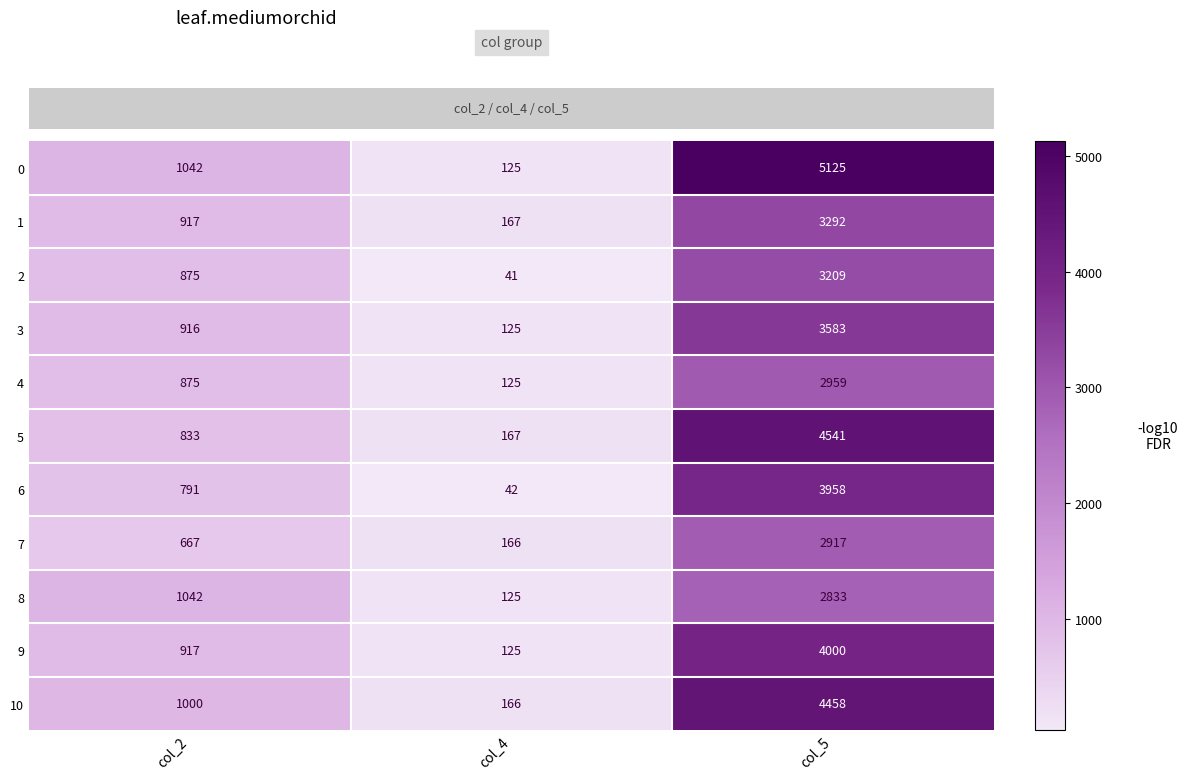

The value of 4 at col_5 is 4182. True or false?

False